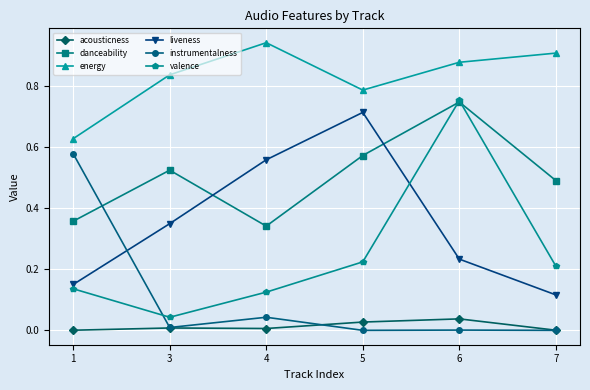

Which series changed the most between 4 and 6?

valence